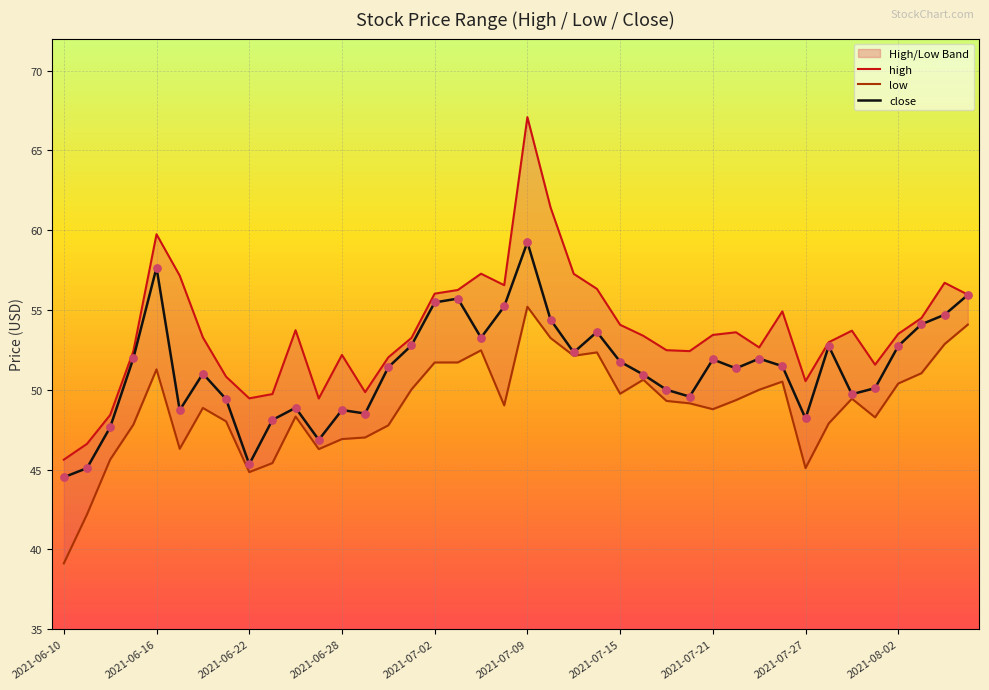

Which series has the largest Y range (max minus min)?

high